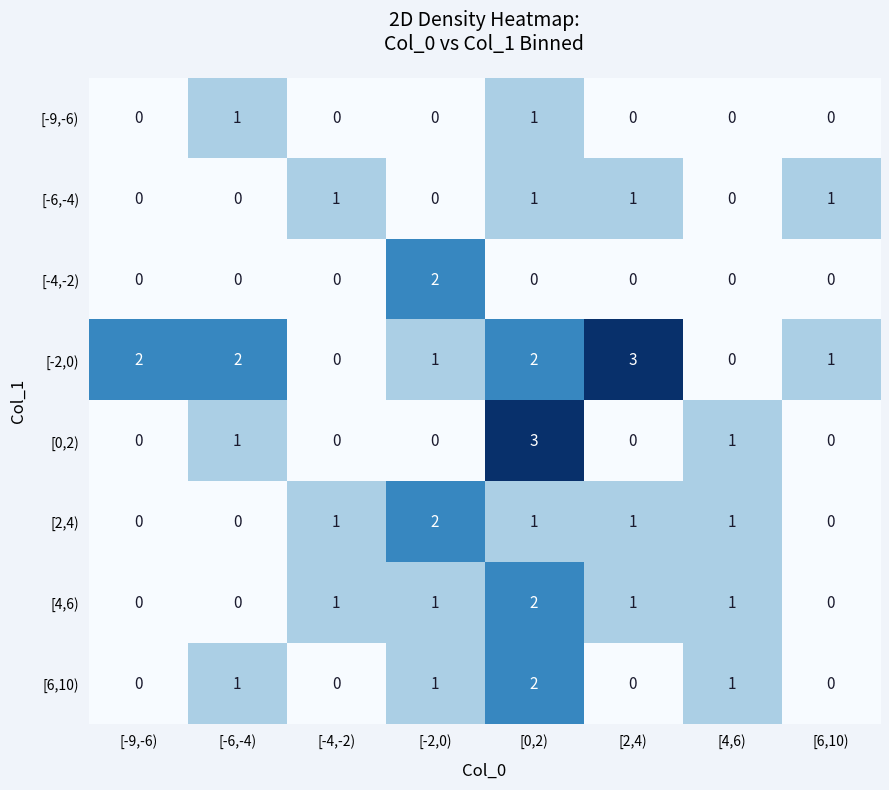

What is the maximum value shown in the chart?

3